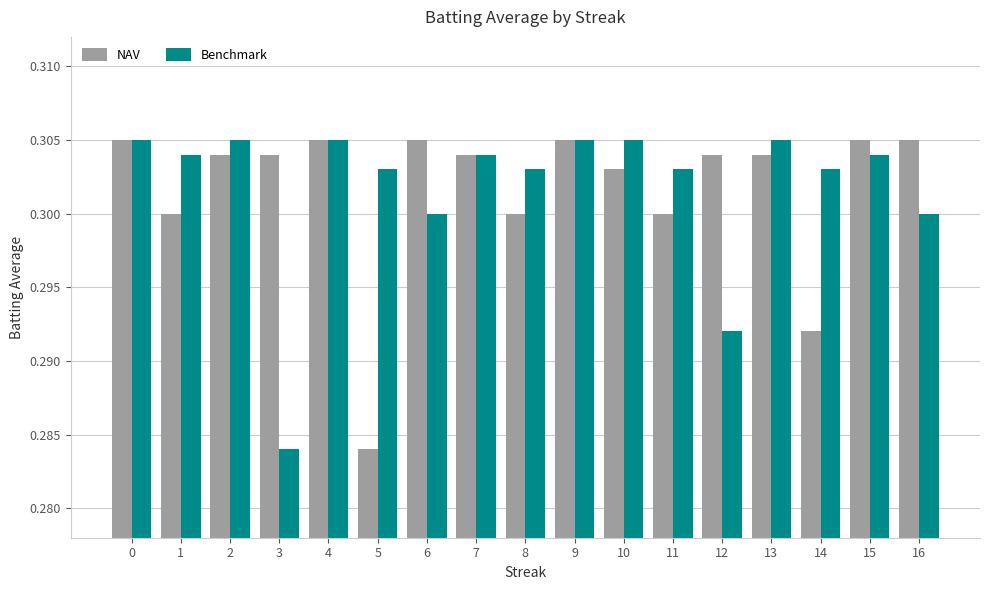

What is the sum of all NAV values?

5.1